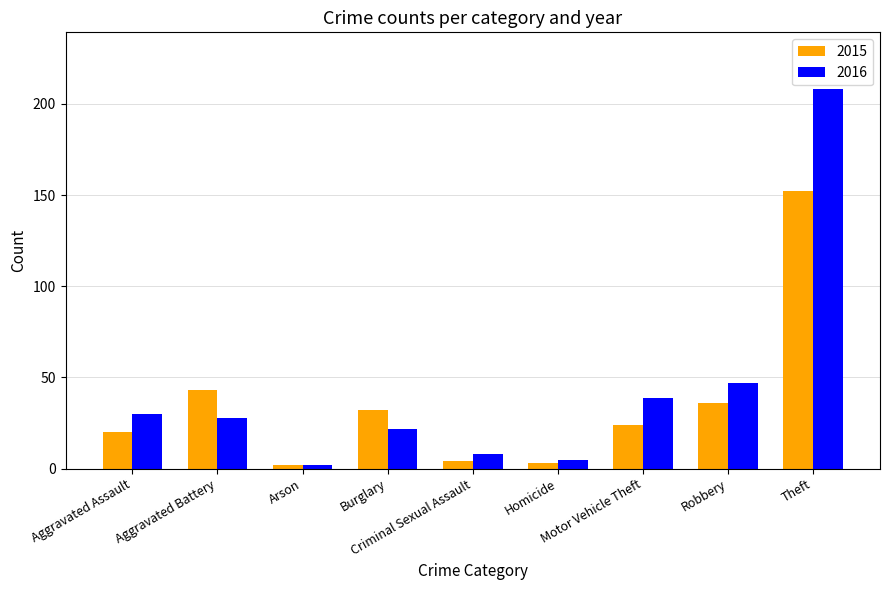

The value of 2016 at Aggravated Battery is 16. True or false?

False